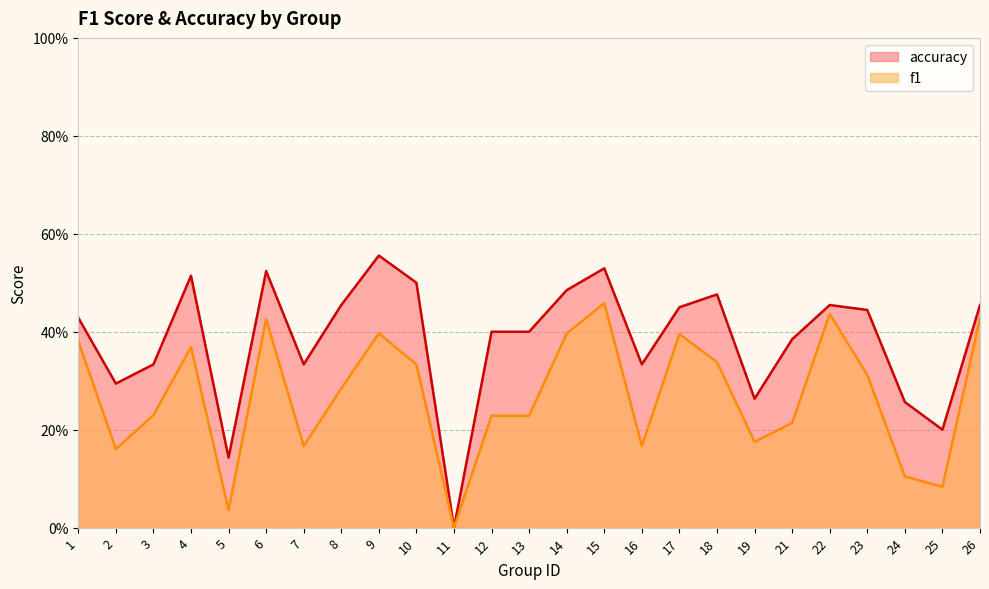

Which label corresponds to the smallest value in the chart?

11